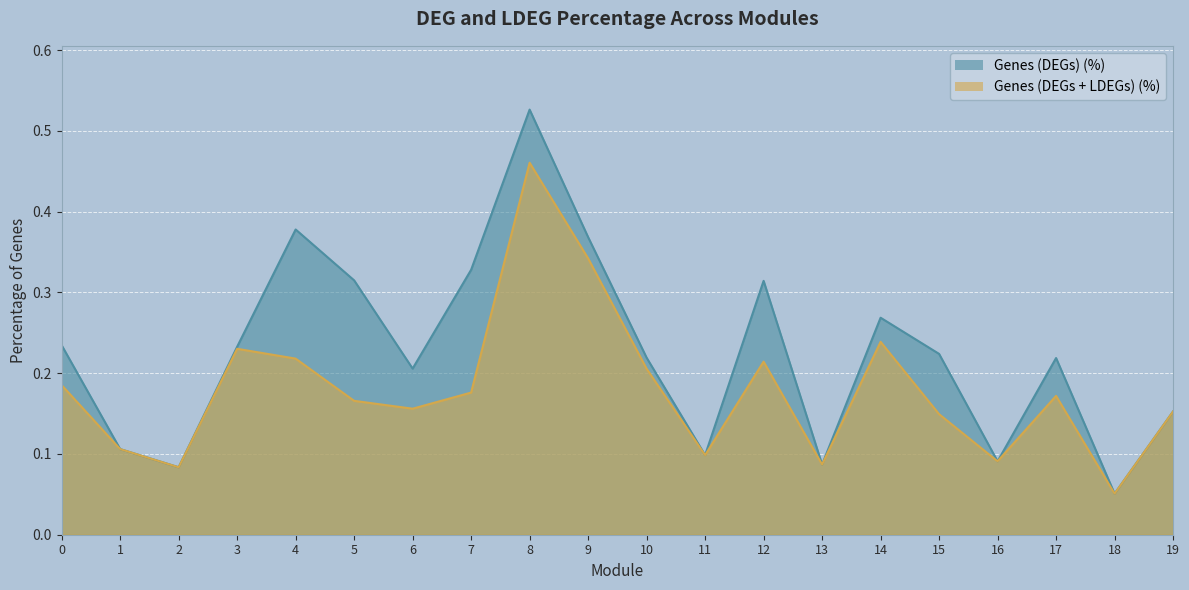

True or false: Genes (DEGs + LDEGs) (%) and Genes (DEGs) (%) intersect in this chart.

False